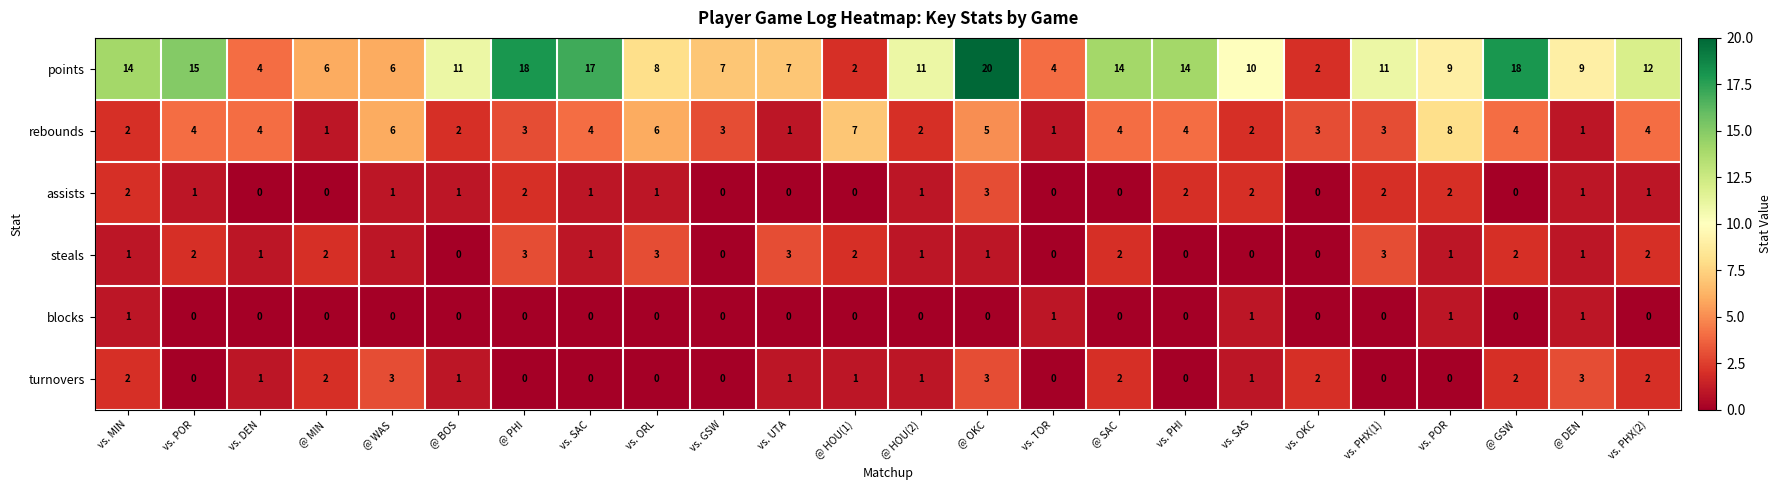

List the series in order of their peak value, lowest first.

blocks, assists, steals, turnovers, rebounds, points